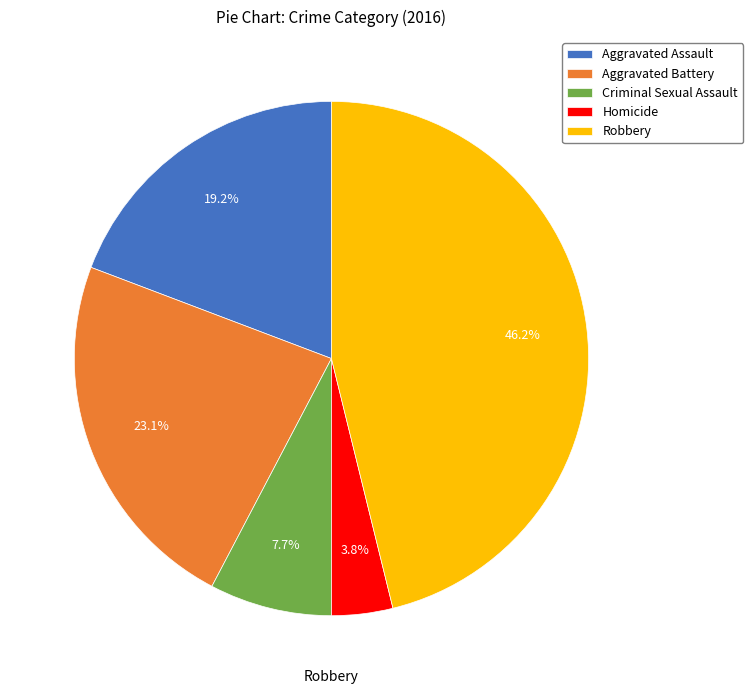

What is the largest slice in the pie chart?

Robbery